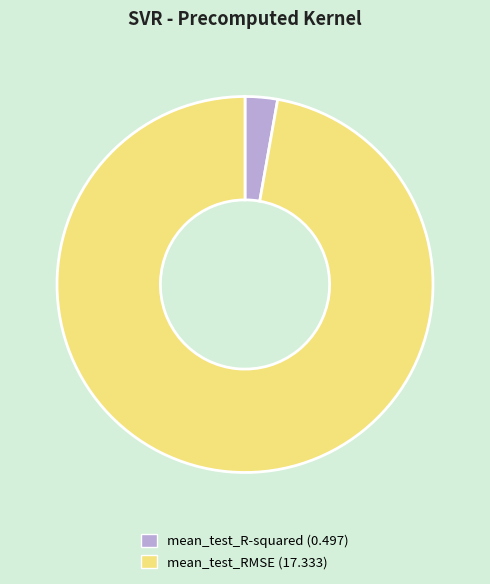

Is there any slice that represents more than half of the pie?

Yes